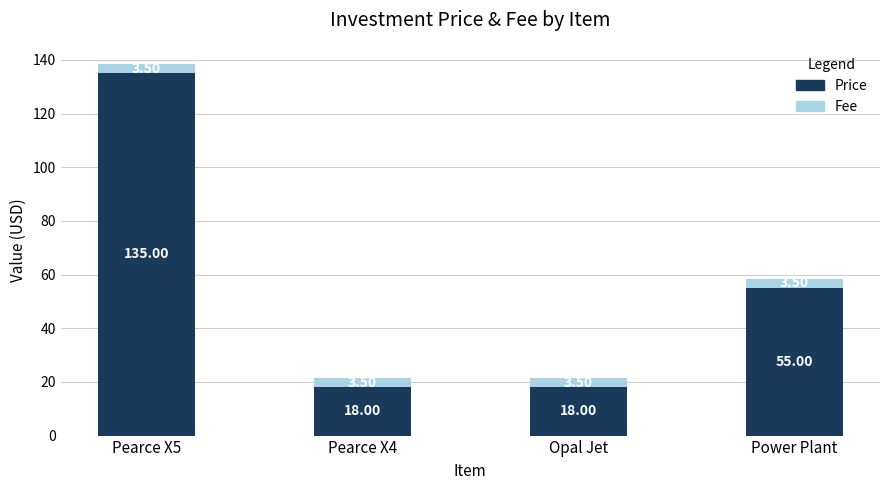

How many bars are there in total?

4